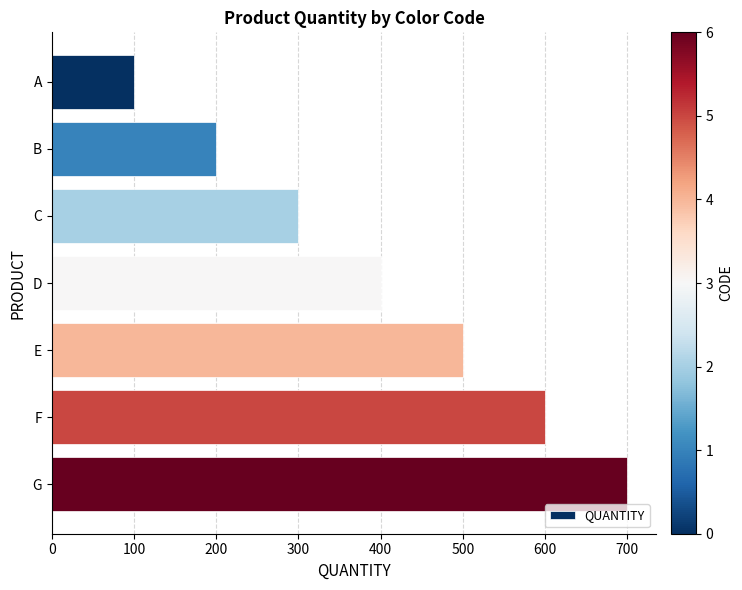

List the labels in order of value, largest first.

G, F, E, D, C, B, A